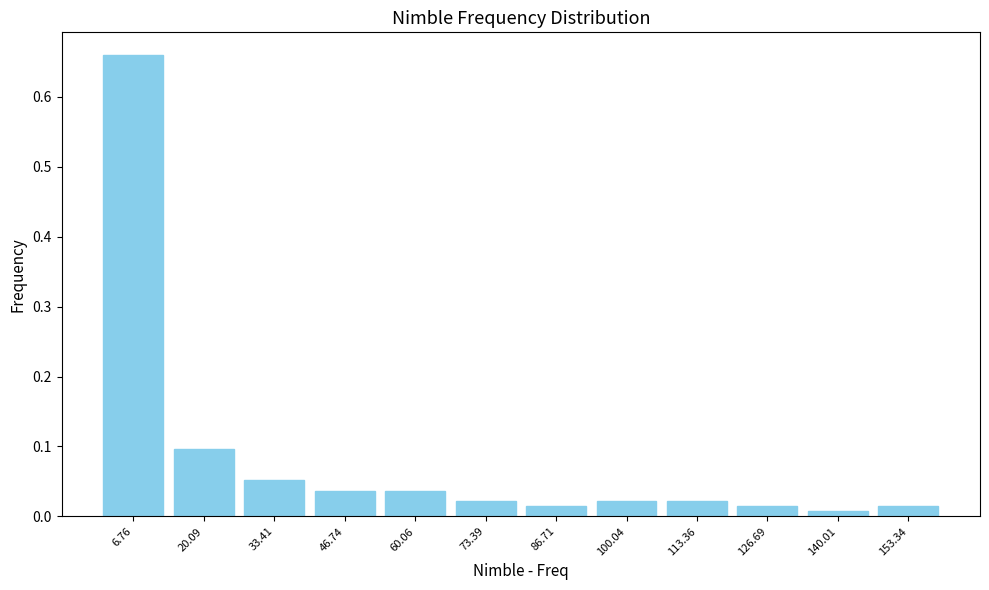

Which range on the x-axis has the tallest bar?

0 to 14